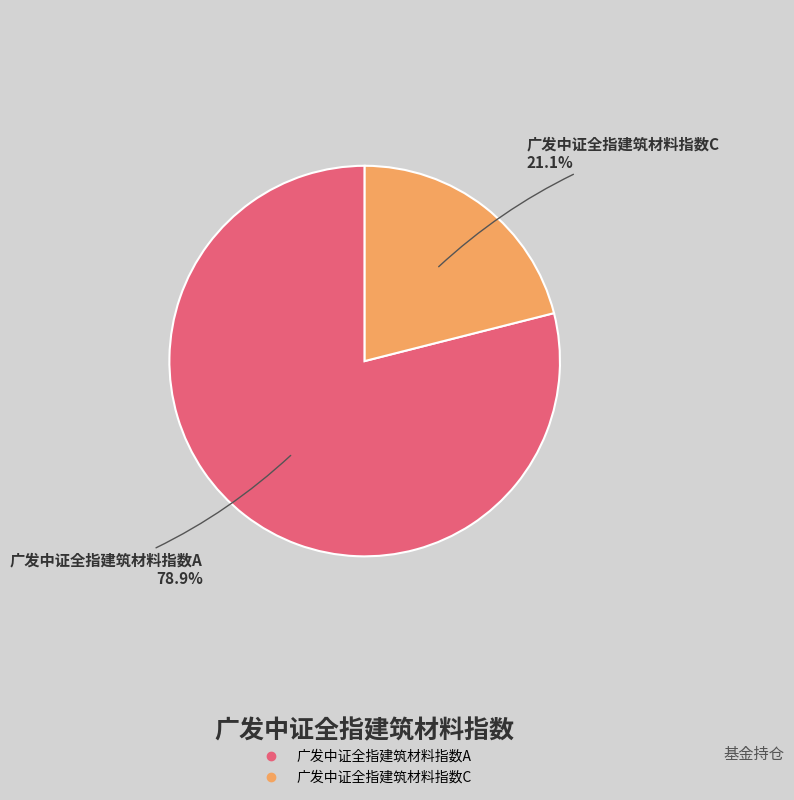

The 广发中证全指建筑材料指数C slice represents 21% of the pie. True or false?

True